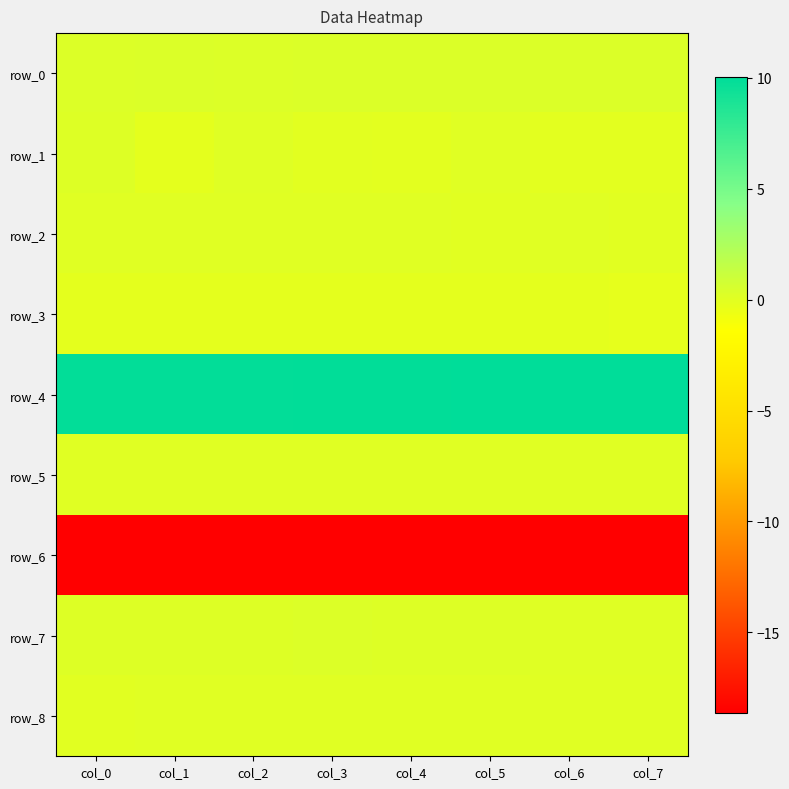

What value does the row_4 series have at col_3?

9.9